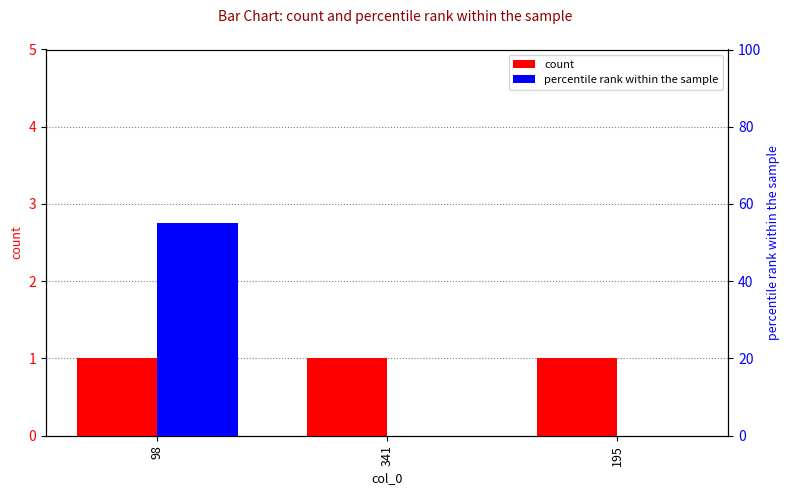

True or false: count has a value of 1 at 98.

True